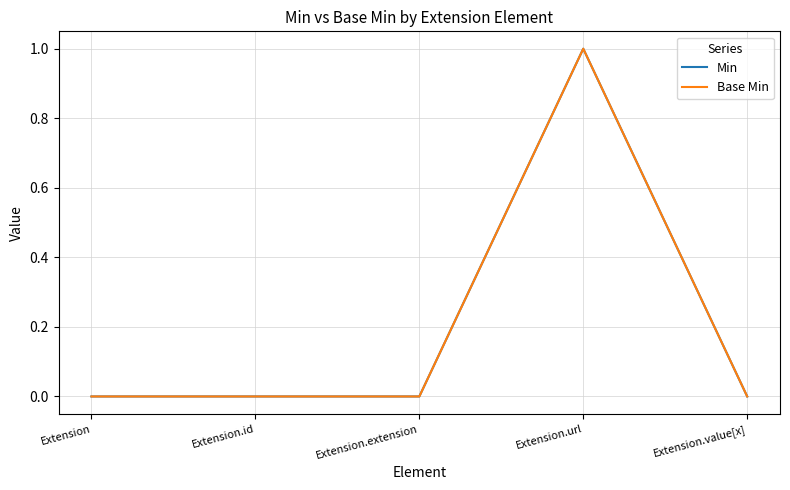

What is the label of the 2nd point from the right?

Extension.url